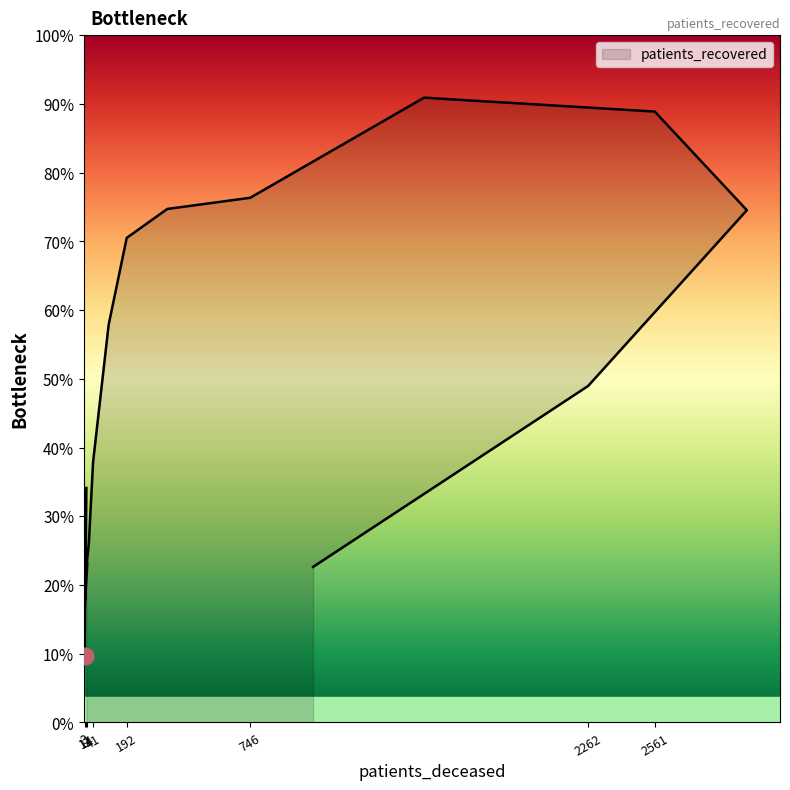

How many data points are less than 5242?

8